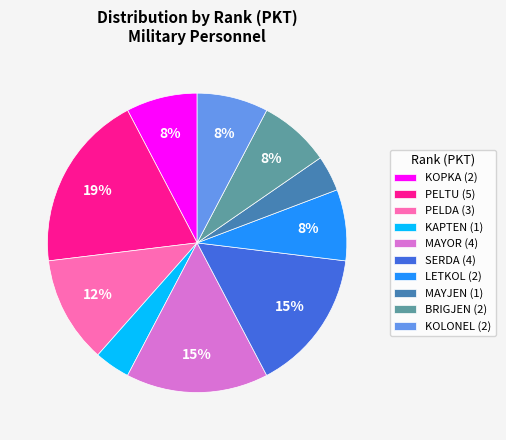

To the nearest percent, what is the difference between the largest and smallest slice percentages?

15%